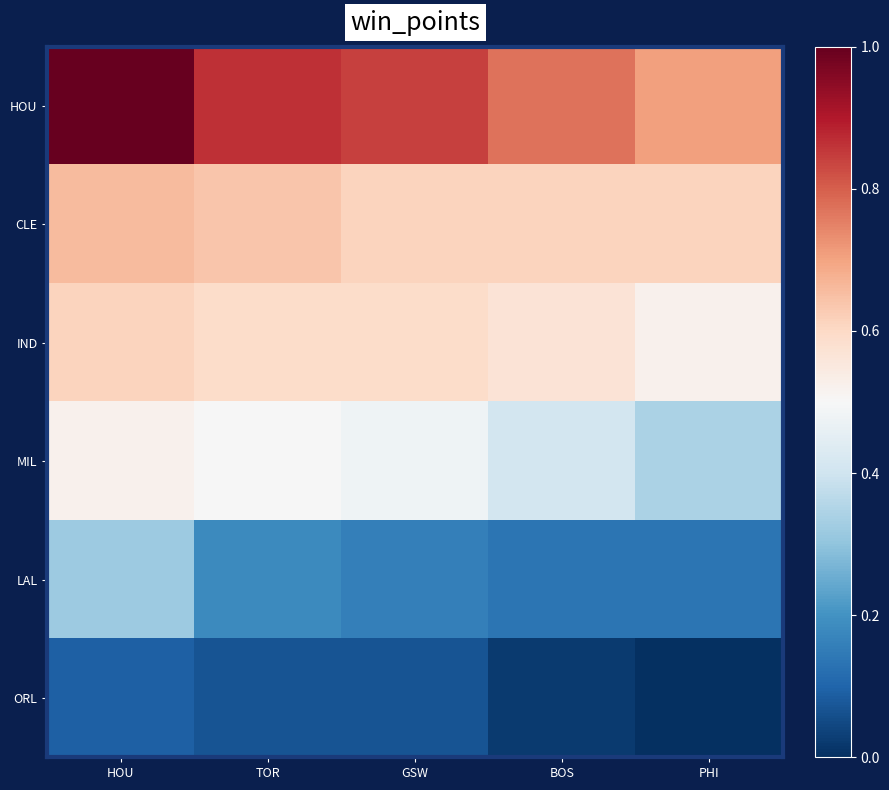

Reading left to right, list all the values displayed in this chart.

HOU: HOU=1.0	TOR=0.9	GSW=0.8	BOS=0.8	PHI=0.7
CLE: HOU=0.7	TOR=0.6	GSW=0.6	BOS=0.6	PHI=0.6
IND: HOU=0.6	TOR=0.6	GSW=0.6	BOS=0.6	PHI=0.5
MIL: HOU=0.5	TOR=0.5	GSW=0.5	BOS=0.4	PHI=0.3
LAL: HOU=0.3	TOR=0.2	GSW=0.2	BOS=0.1	PHI=0.1
ORL: HOU=0.1	TOR=0.1	GSW=0.1	BOS=0.0	PHI=0.0